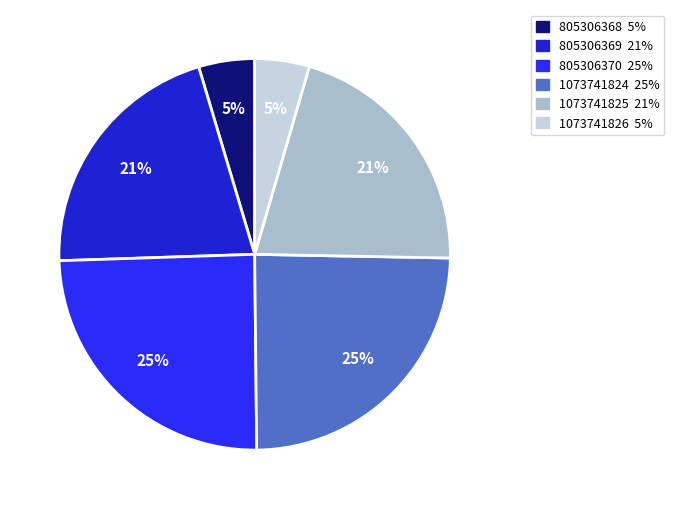

Is the sum of 805306370 and 1073741824 greater than half?

No